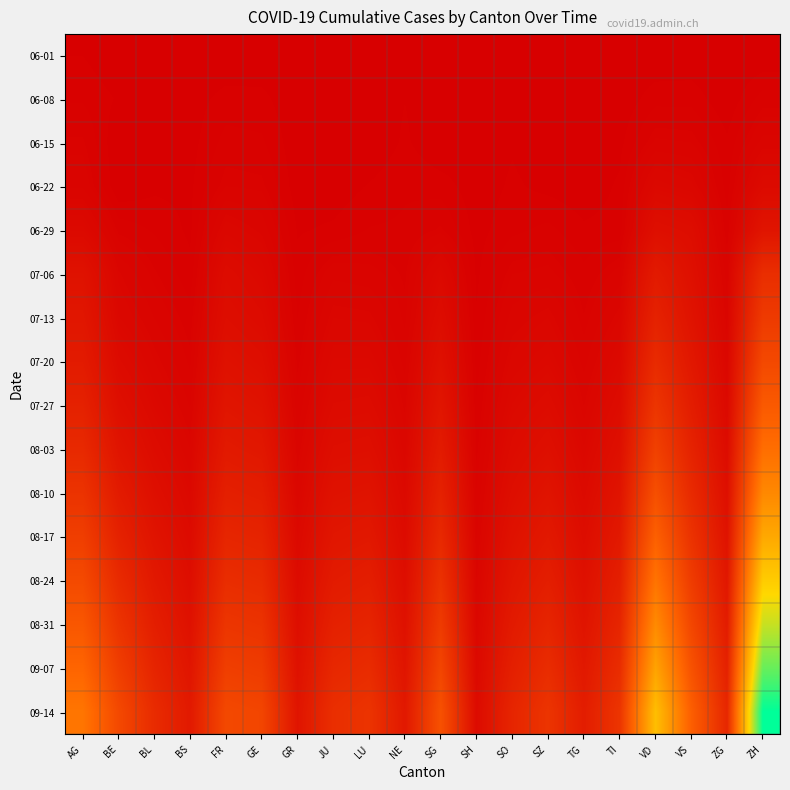

At how many categories does at least one series exceed 357?

12